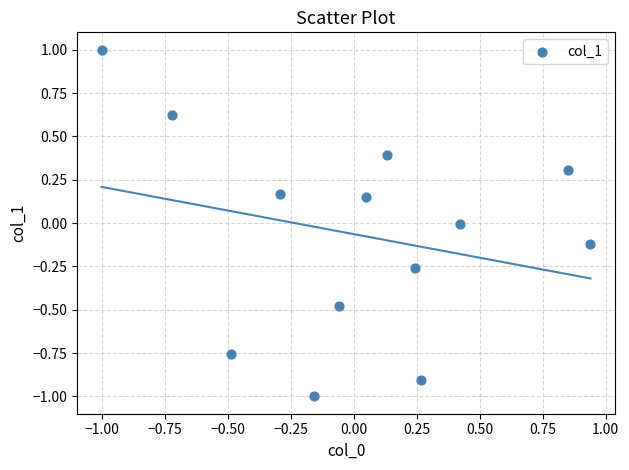

What is the range of Y values (max minus min)?

2.0